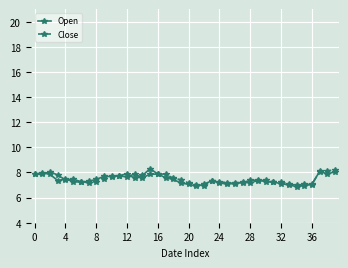

What is the value of the Close point at the 36th from the left?

6.9